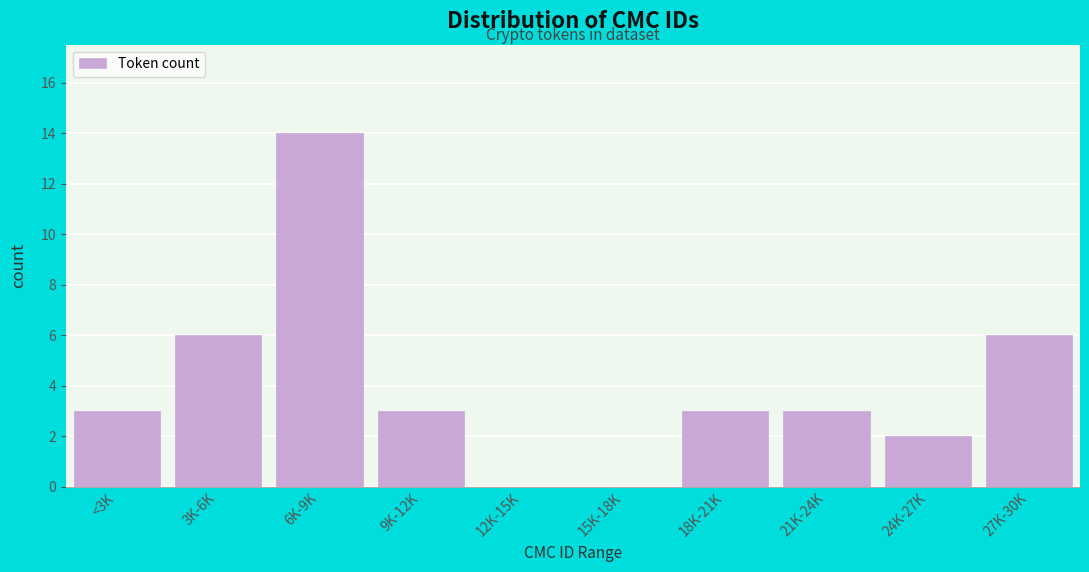

Reading left to right, extract all data points from this chart.

<3K=3	3K-6K=6	6K-9K=14	9K-12K=3	12K-15K=0	15K-18K=0	18K-21K=3	21K-24K=3	24K-27K=2	27K-30K=6